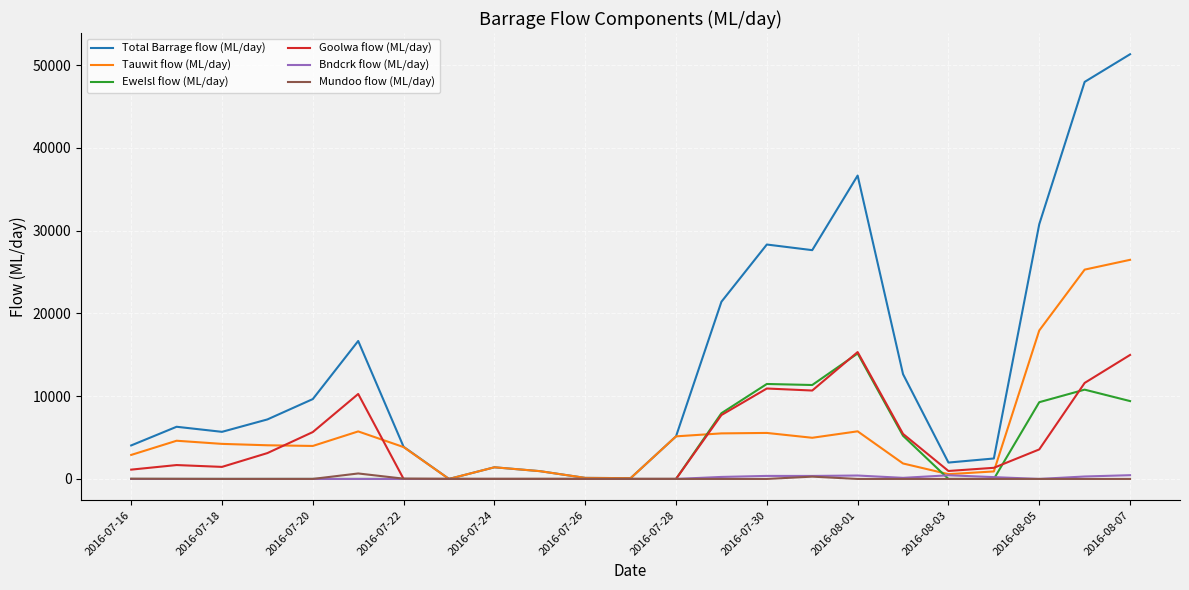

Which series has the largest total across all categories?

Total Barrage flow (ML/day)